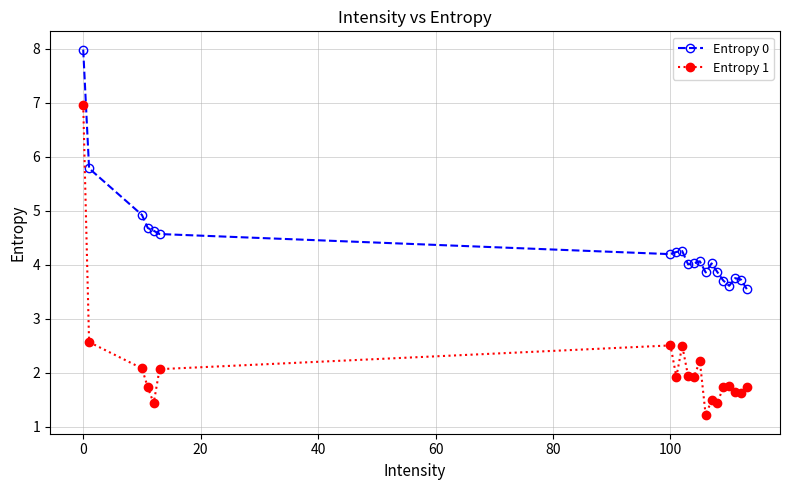

Which series has the largest range (max minus min)?

Entropy 1